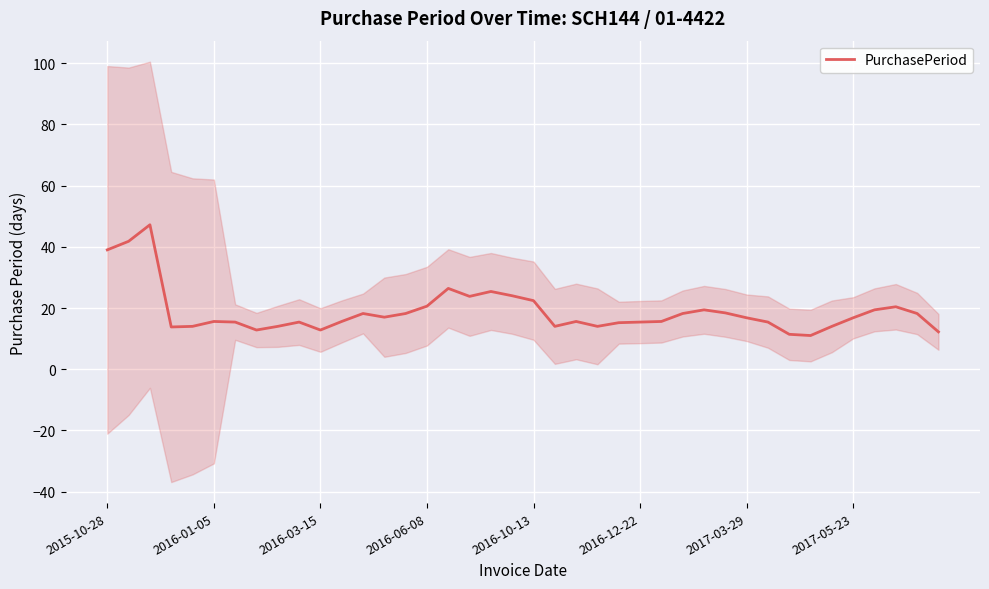

True or false: PurchasePeriod has a value of 55.6 at 2015-10-28.

False